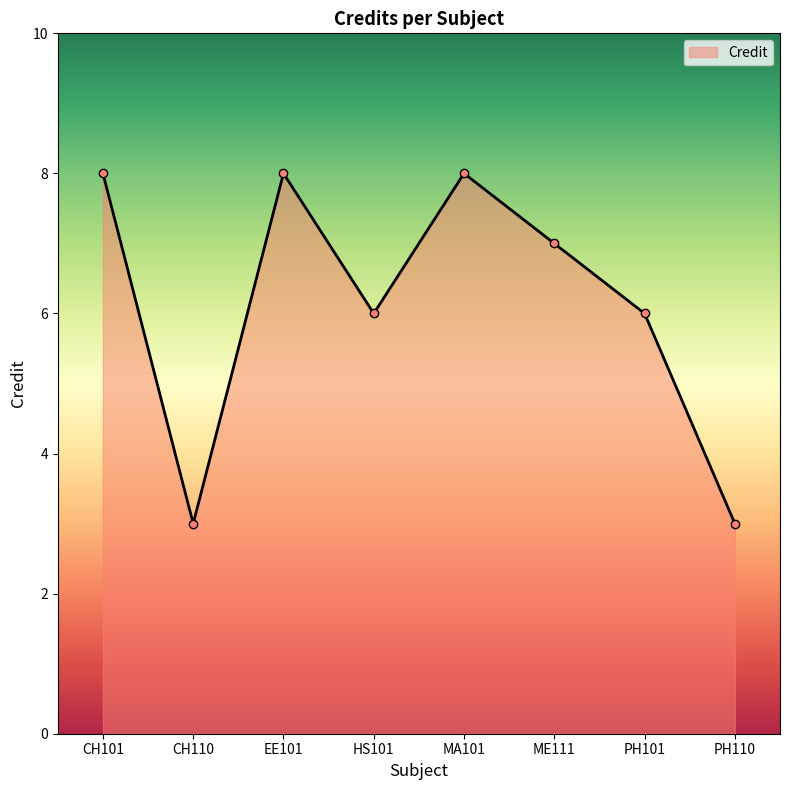

List the labels in order of value, smallest first.

CH110, PH110, HS101, PH101, ME111, CH101, EE101, MA101